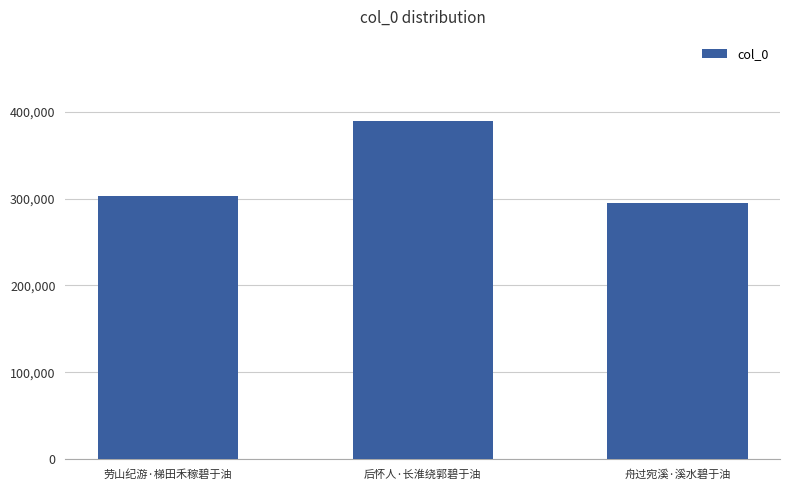

How many distinct data groups are displayed?

1